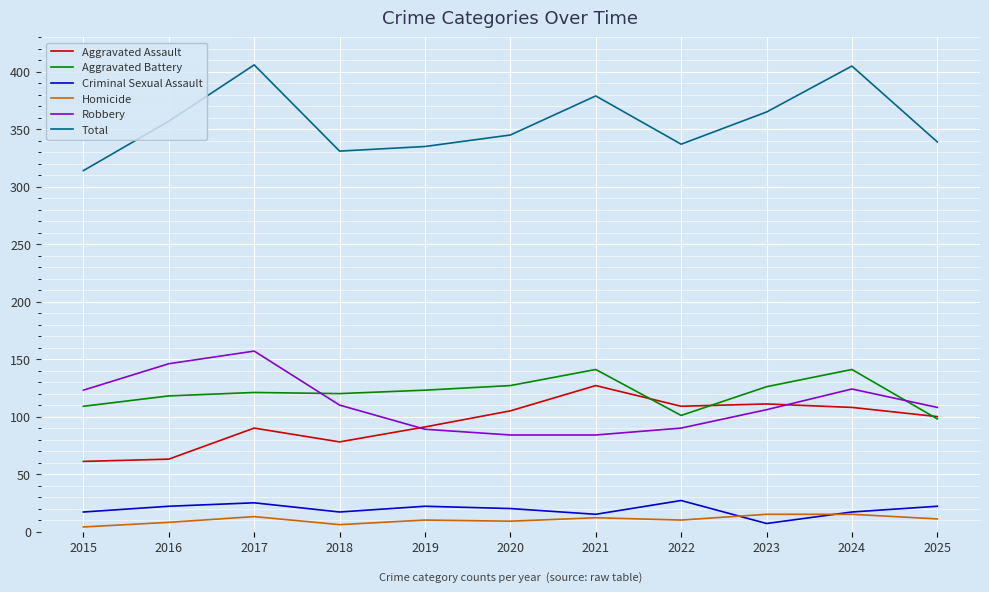

What is the greatest value displayed?

406